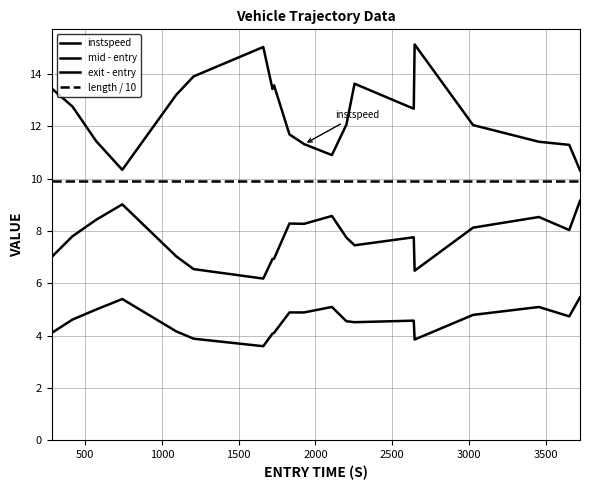

How many lines are shown in the chart?

4